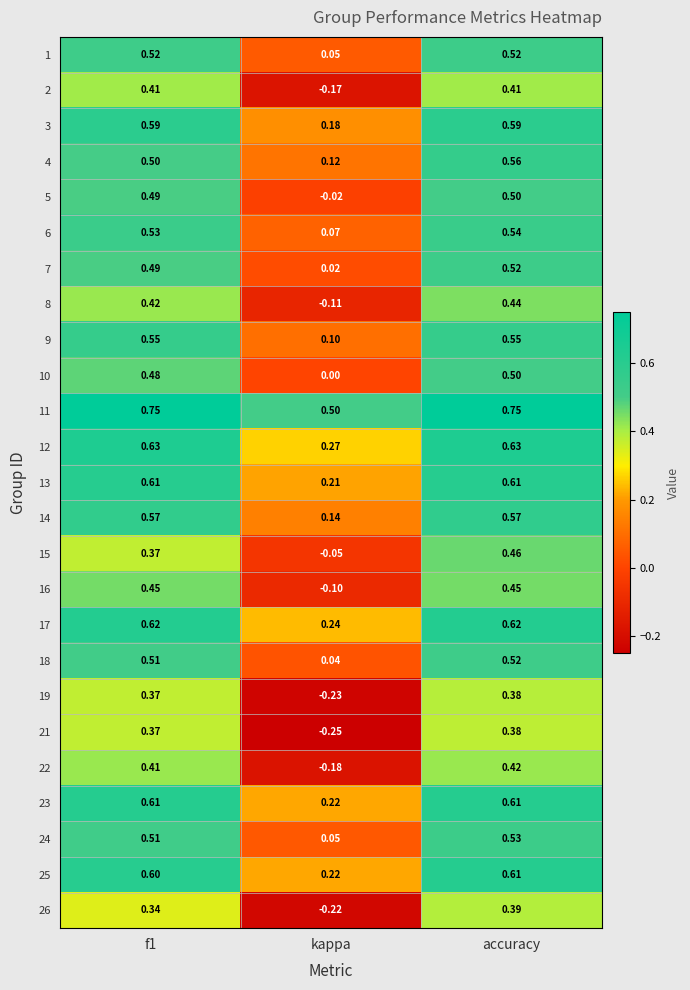

At which label does 24 reach its peak?

accuracy